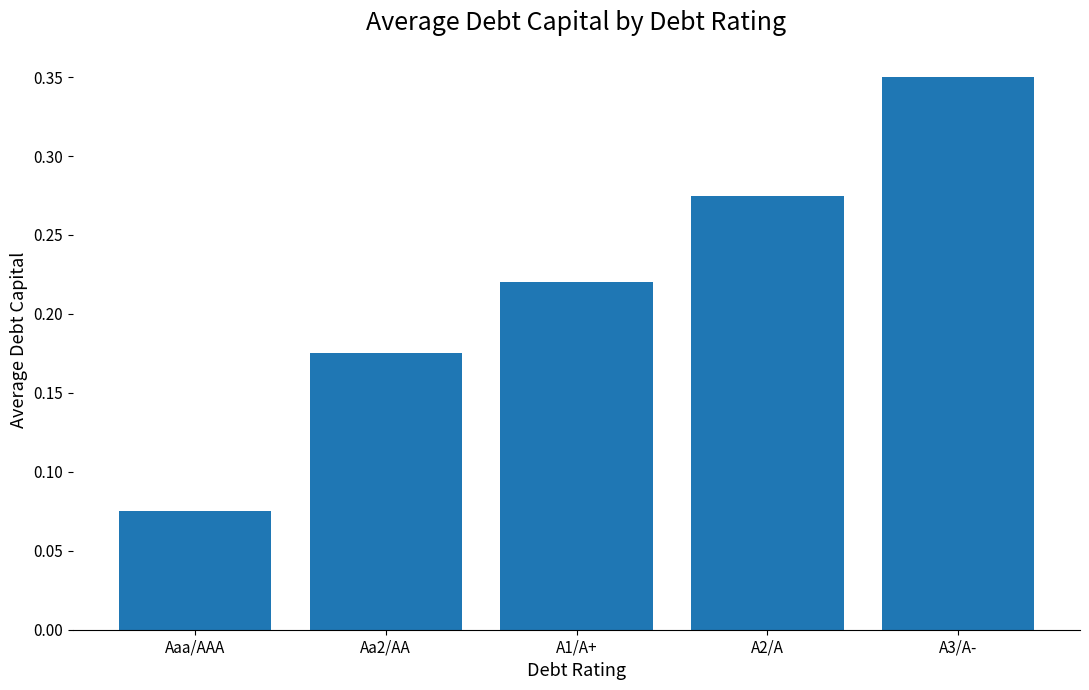

What is the label of the 4th bar from the left?

A2/A